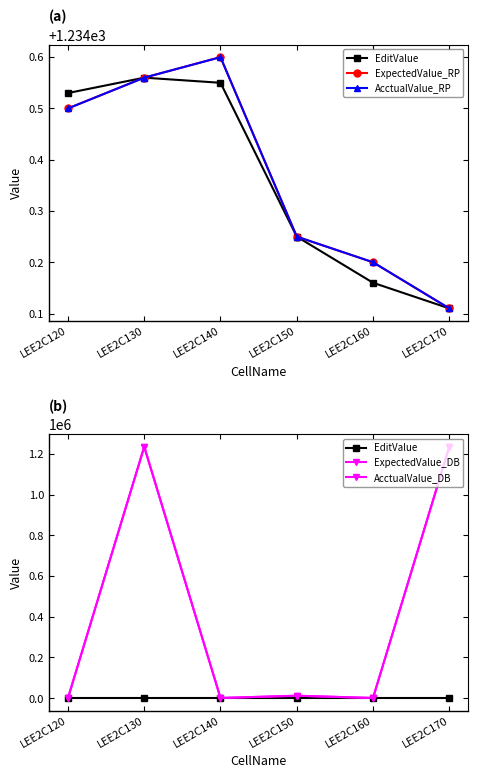

What are all the series names shown in the legend?

EditValue, ExpectedValue_RP, AcctualValue_RP, ExpectedValue_DB, AcctualValue_DB